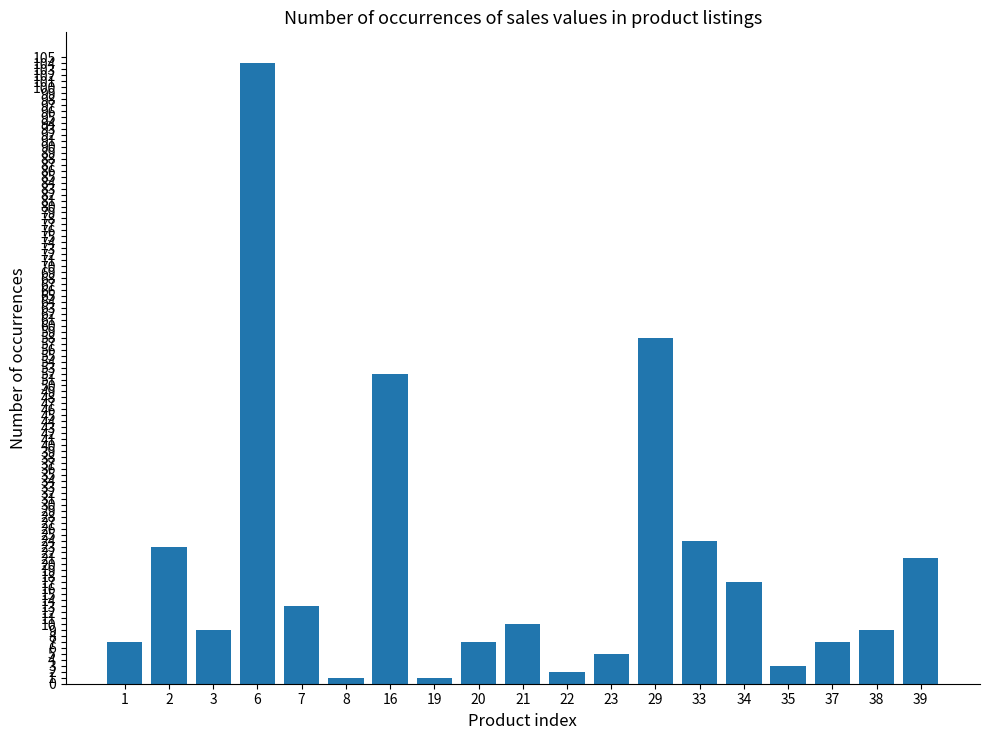

Are the bars grouped side by side (vs. stacked)?

No